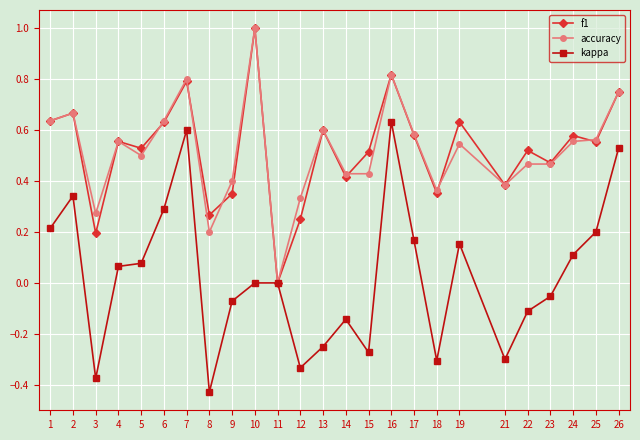

Between 2 and 19, which series saw the biggest shift?

kappa